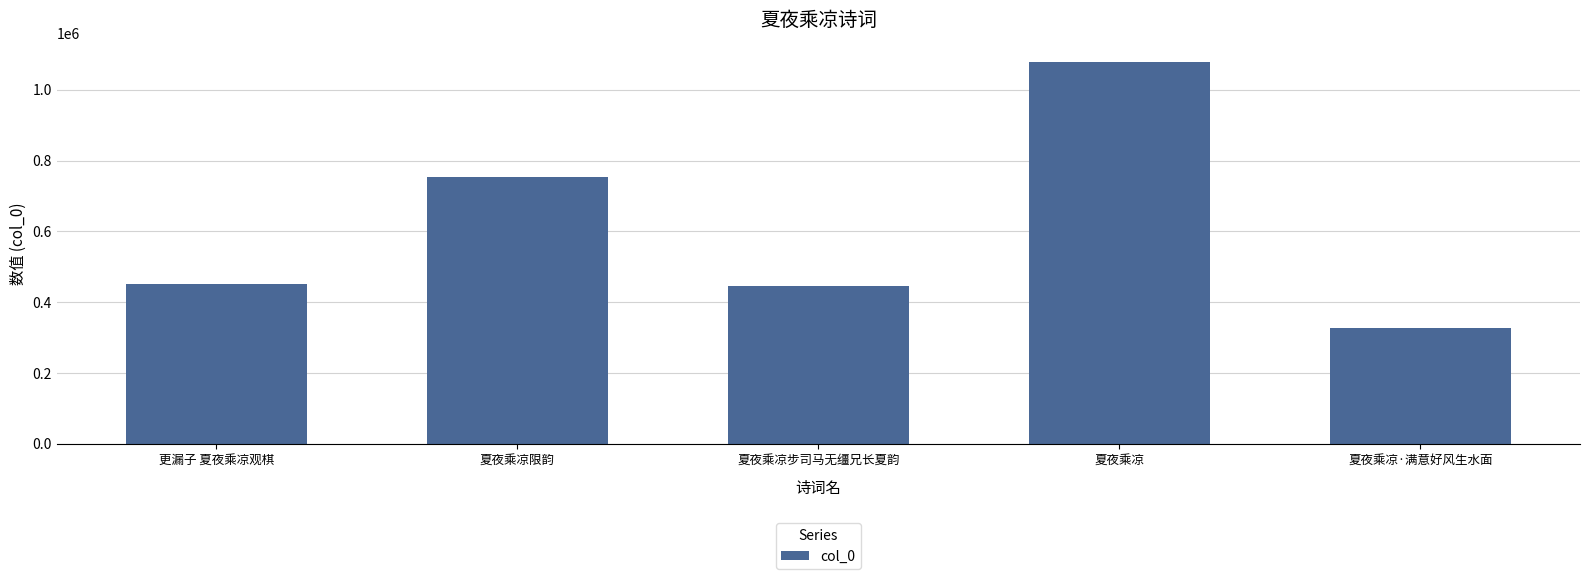

What value does the data have at 夏夜乘凉·满意好风生水面, to the nearest 10?

326430